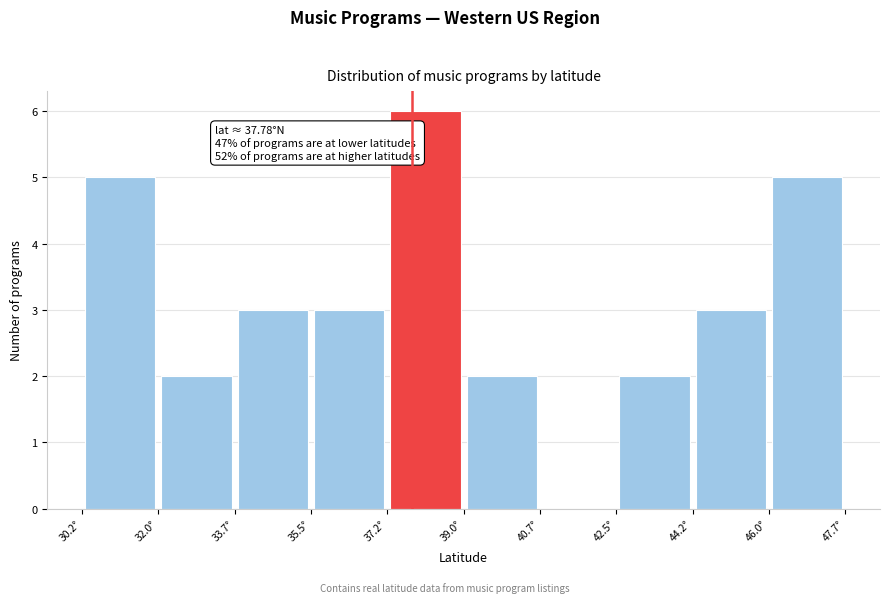

Which range on the x-axis has the tallest bar?

37.2 to 39.0